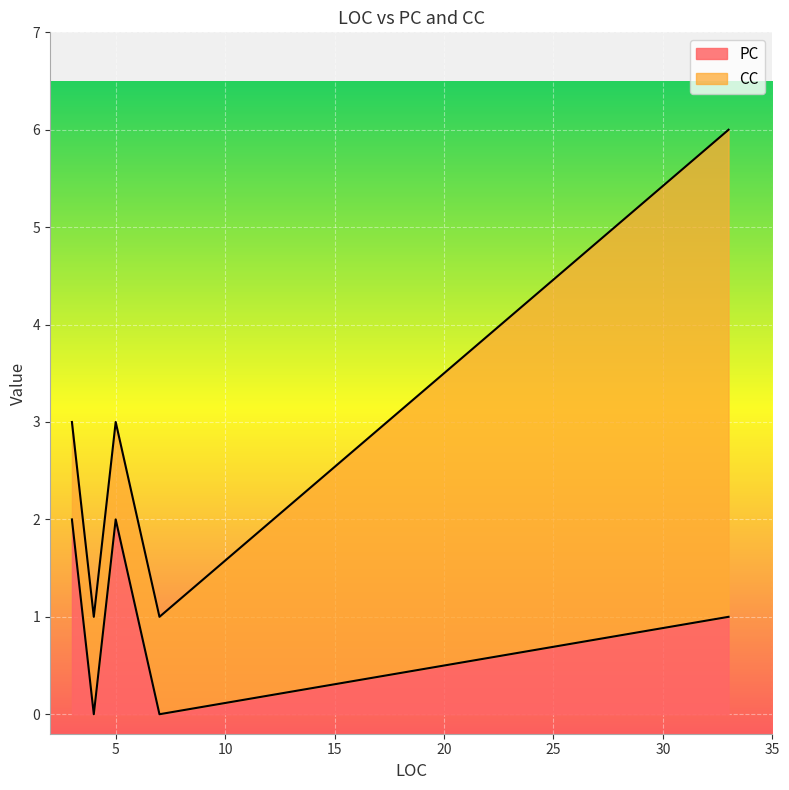

Which series has the widest spread of values?

CC